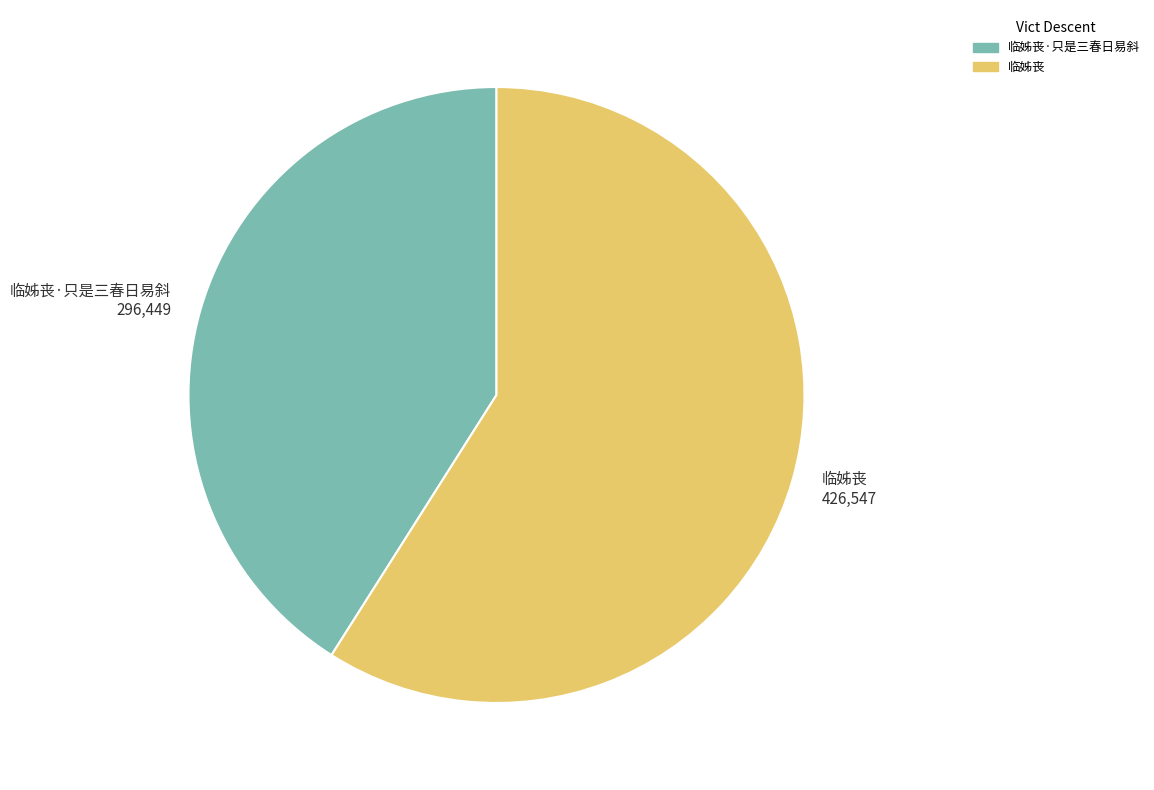

Is it true that 临姊丧·只是三春日易斜 296,449 is 27% of the pie?

False